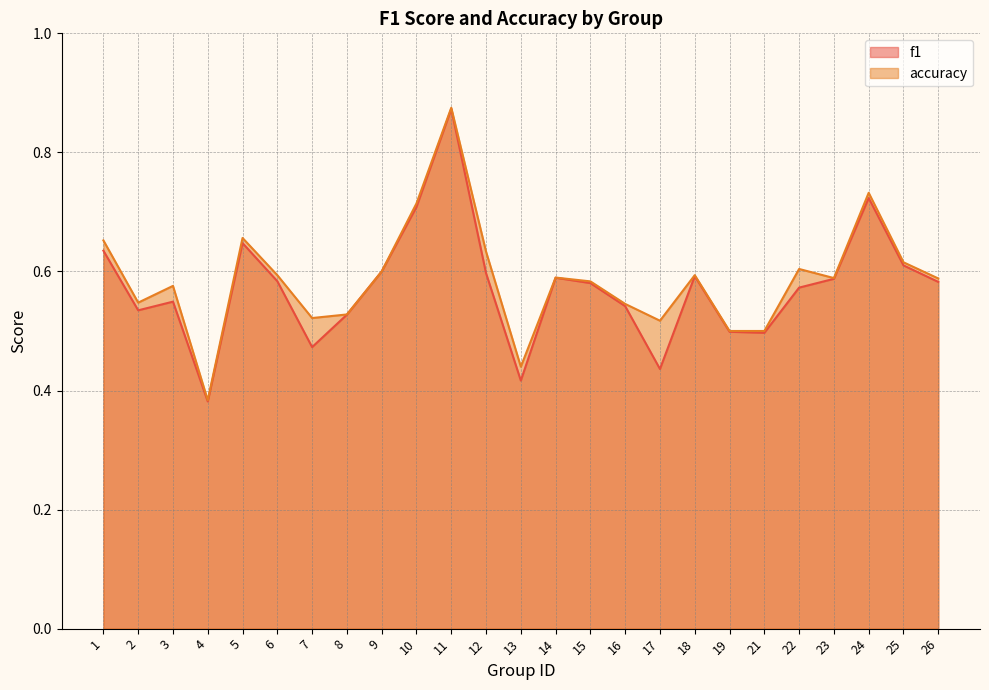

Reading right to left, extract all data points from this chart.

f1: 26=0.6	25=0.6	24=0.7	23=0.6	22=0.6	21=0.5	19=0.5	18=0.6	17=0.4	16=0.5	15=0.6	14=0.6	13=0.4	12=0.6	11=0.9	10=0.7	9=0.6	8=0.5	7=0.5	6=0.6	5=0.6	4=0.4	3=0.5	2=0.5	1=0.6
accuracy: 26=0.6	25=0.6	24=0.7	23=0.6	22=0.6	21=0.5	19=0.5	18=0.6	17=0.5	16=0.5	15=0.6	14=0.6	13=0.4	12=0.6	11=0.9	10=0.7	9=0.6	8=0.5	7=0.5	6=0.6	5=0.7	4=0.4	3=0.6	2=0.5	1=0.7